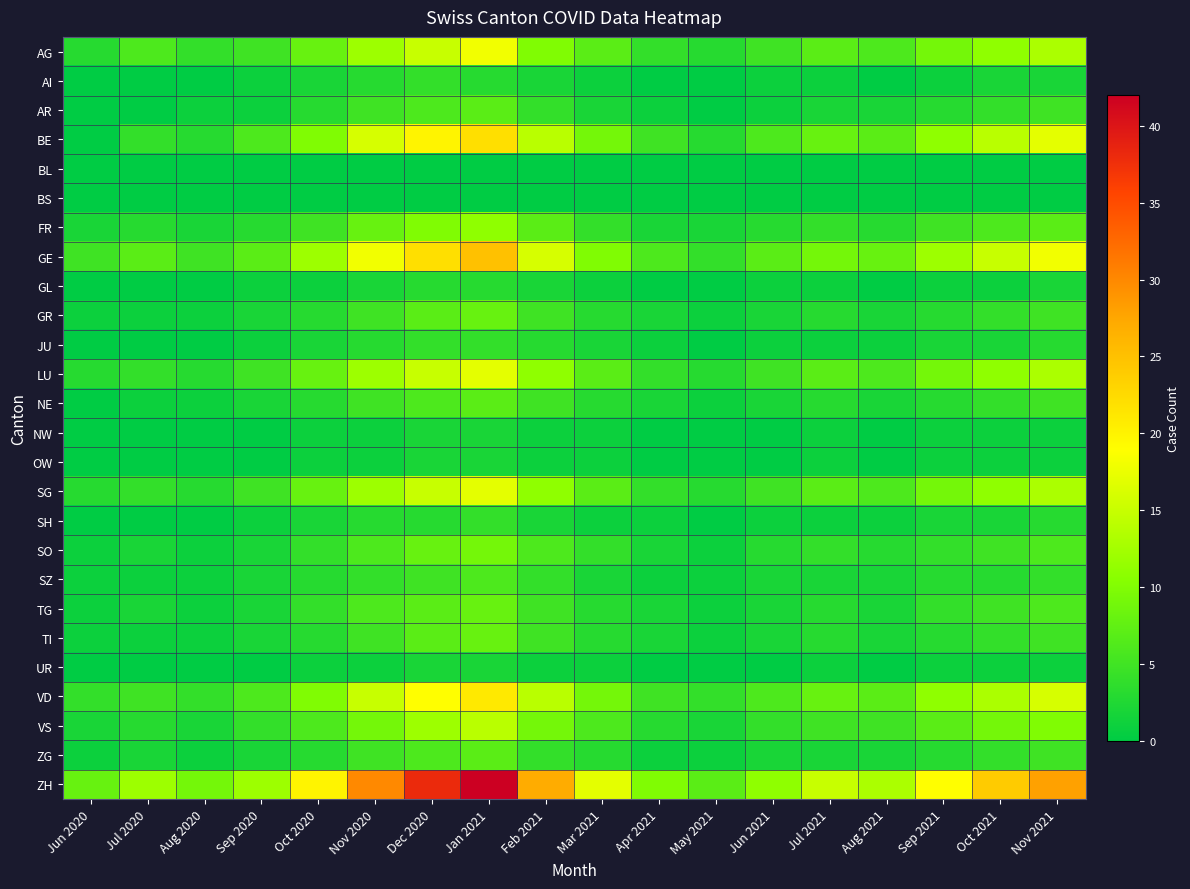

Which label corresponds to the largest value in the chart?

Jan 2021